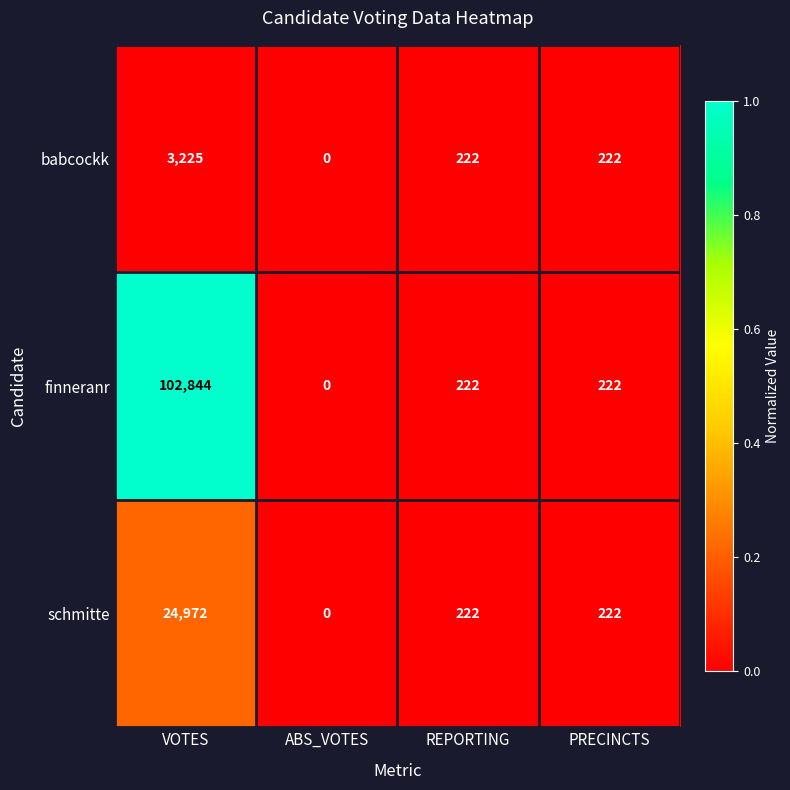

Is it true that schmitte equals 16689 at VOTES?

False